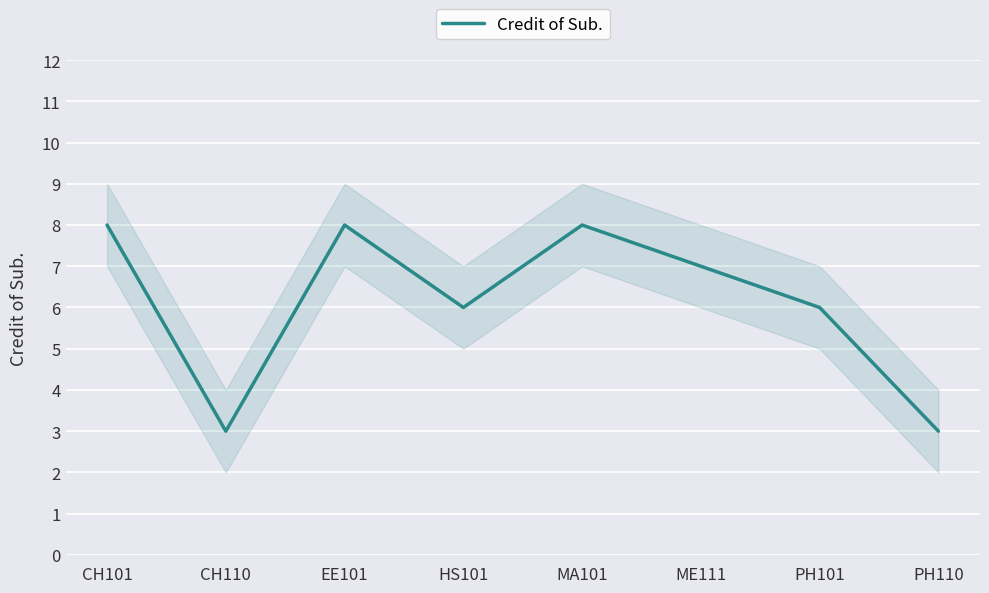

Where is the data nearest to the value 5?

HS101